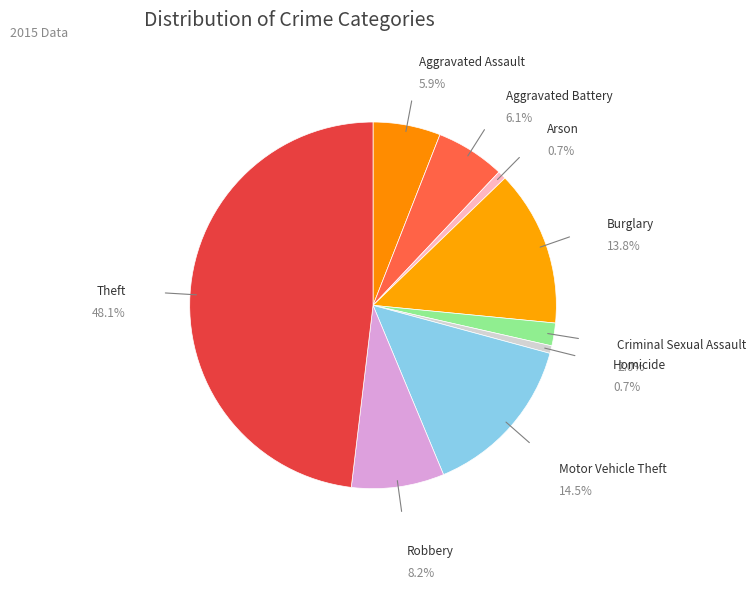

Is there any slice that represents more than half of the pie?

No